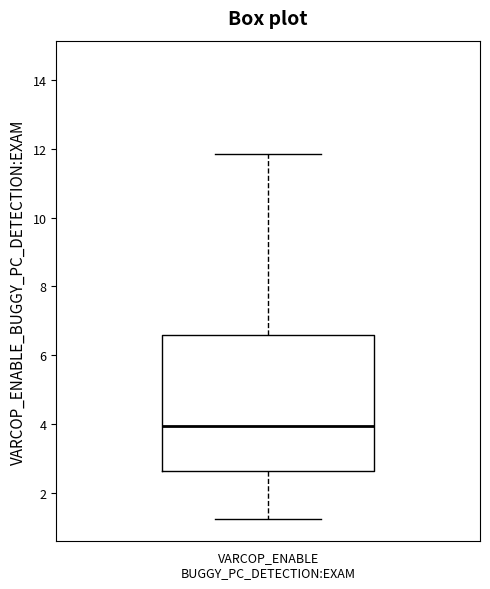

Where does the lower whisker of the box for VARCOP_ENABLE BUGGY_PC_DETECTION:EXAM end on the y-axis? The values are not printed on the chart, so give them approximately, as read against the axis.

1.2